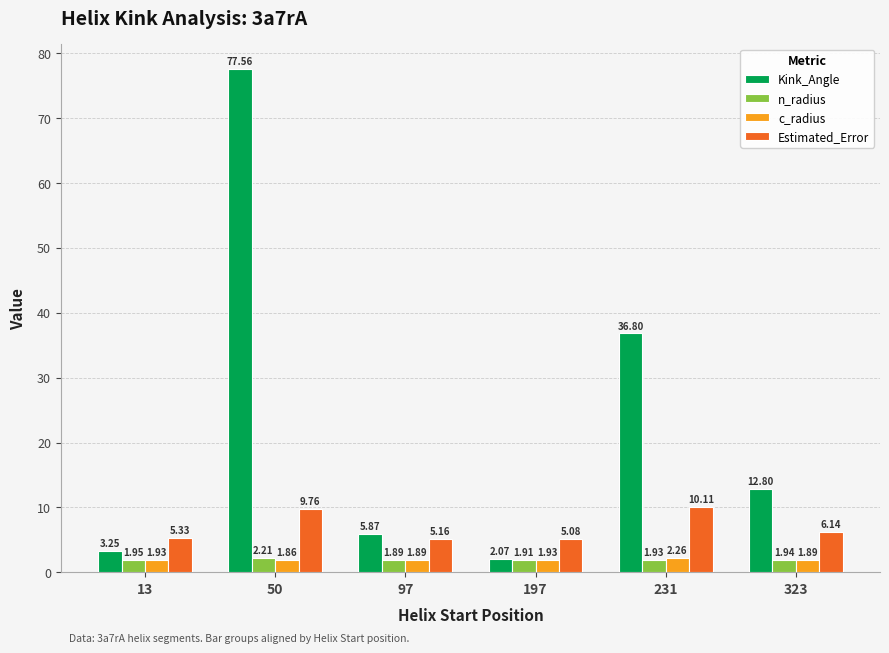

Which series has the largest total across all categories?

Kink_Angle